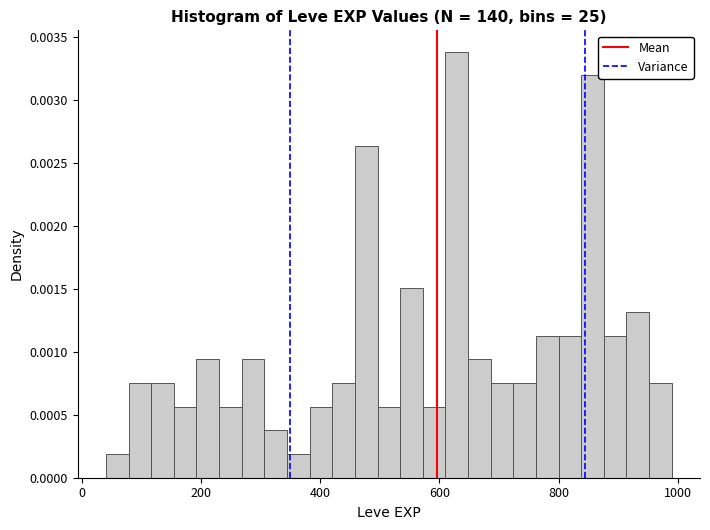

Around what value on the x-axis is the tallest bar? Give the approximate position of its centre, as read against the axis.

620